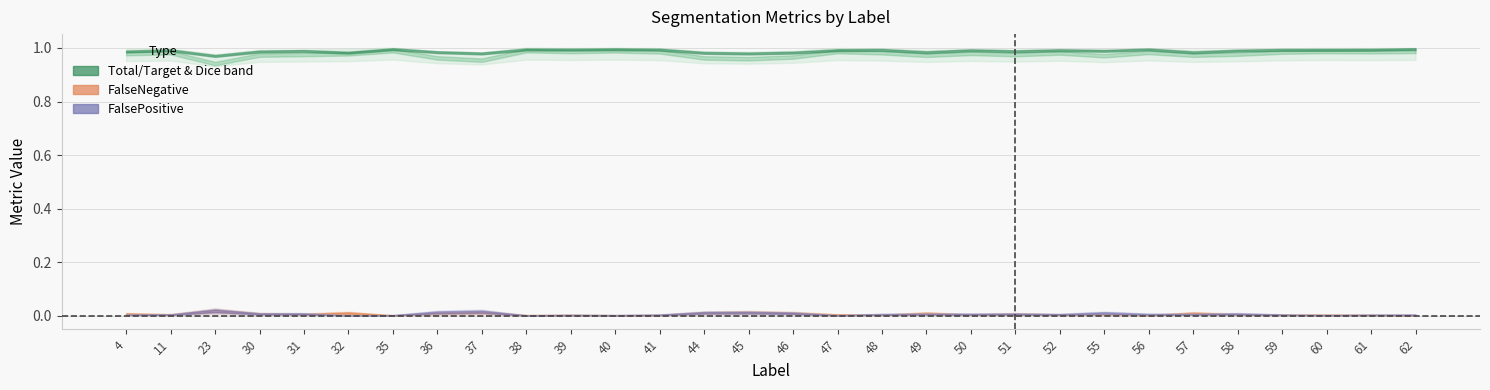

Reading right to left, transcribe all the data shown in this chart.

Total/Target: 62=1.0	61=1.0	60=1.0	59=1.0	58=1.0	57=1.0	56=1.0	55=1.0	52=1.0	51=1.0	50=1.0	49=1.0	48=1.0	47=1.0	46=1.0	45=1.0	44=1.0	41=1.0	40=1.0	39=1.0	38=1.0	37=1.0	36=1.0	35=1.0	32=1.0	31=1.0	30=1.0	23=1.0	11=1.0	4=1.0
Jaccard: 62=1.0	61=1.0	60=1.0	59=1.0	58=1.0	57=1.0	56=1.0	55=1.0	52=1.0	51=1.0	50=1.0	49=1.0	48=1.0	47=1.0	46=1.0	45=1.0	44=1.0	41=1.0	40=1.0	39=1.0	38=1.0	37=1.0	36=1.0	35=1.0	32=1.0	31=1.0	30=1.0	23=0.9	11=1.0	4=1.0
Dice: 62=1.0	61=1.0	60=1.0	59=1.0	58=1.0	57=1.0	56=1.0	55=1.0	52=1.0	51=1.0	50=1.0	49=1.0	48=1.0	47=1.0	46=1.0	45=1.0	44=1.0	41=1.0	40=1.0	39=1.0	38=1.0	37=1.0	36=1.0	35=1.0	32=1.0	31=1.0	30=1.0	23=1.0	11=1.0	4=1.0
FalseNegative: 62=0.0	61=0.0	60=0.0	59=0.0	58=0.0	57=0.0	56=0.0	55=0.0	52=0.0	51=0.0	50=0.0	49=0.0	48=0.0	47=0.0	46=0.0	45=0.0	44=0.0	41=0.0	40=0.0	39=0.0	38=0.0	37=0.0	36=0.0	35=0.0	32=0.0	31=0.0	30=0.0	23=0.0	11=0.0	4=0.0
FalsePositive: 62=0.0	61=0.0	60=0.0	59=0.0	58=0.0	57=0.0	56=0.0	55=0.0	52=0.0	51=0.0	50=0.0	49=0.0	48=0.0	47=0.0	46=0.0	45=0.0	44=0.0	41=0.0	40=0.0	39=0.0	38=0.0	37=0.0	36=0.0	35=0.0	32=0.0	31=0.0	30=0.0	23=0.0	11=0.0	4=0.0